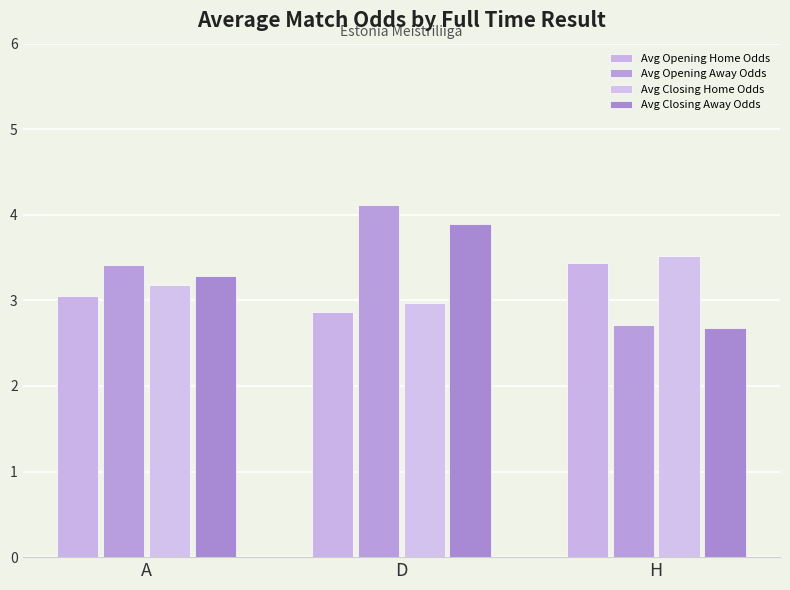

Is it true that Avg Opening Away Odds equals 0.7 at H?

False